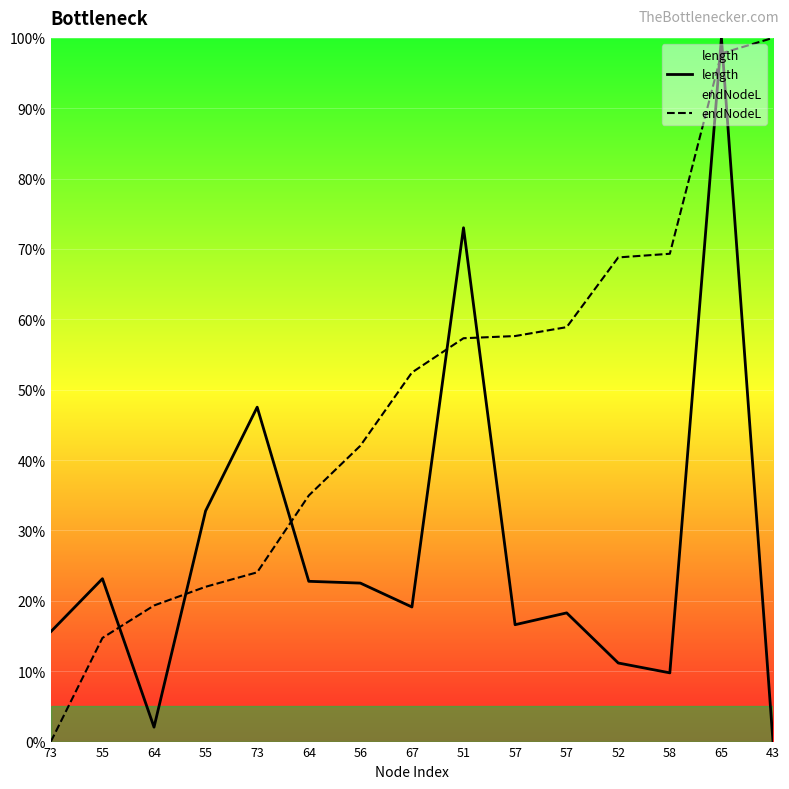

Reading left to right, transcribe all the data shown in this chart.

length: 15.6	23.1	2.1	32.8	47.5	22.8	22.5	19.1	73.0	16.6	18.3	11.2	9.8	100.0	0.0
endNodeL: 0.0	14.7	19.3	22.0	24.1	35.0	42.0	52.5	57.3	57.6	58.9	68.8	69.3	97.8	100.0